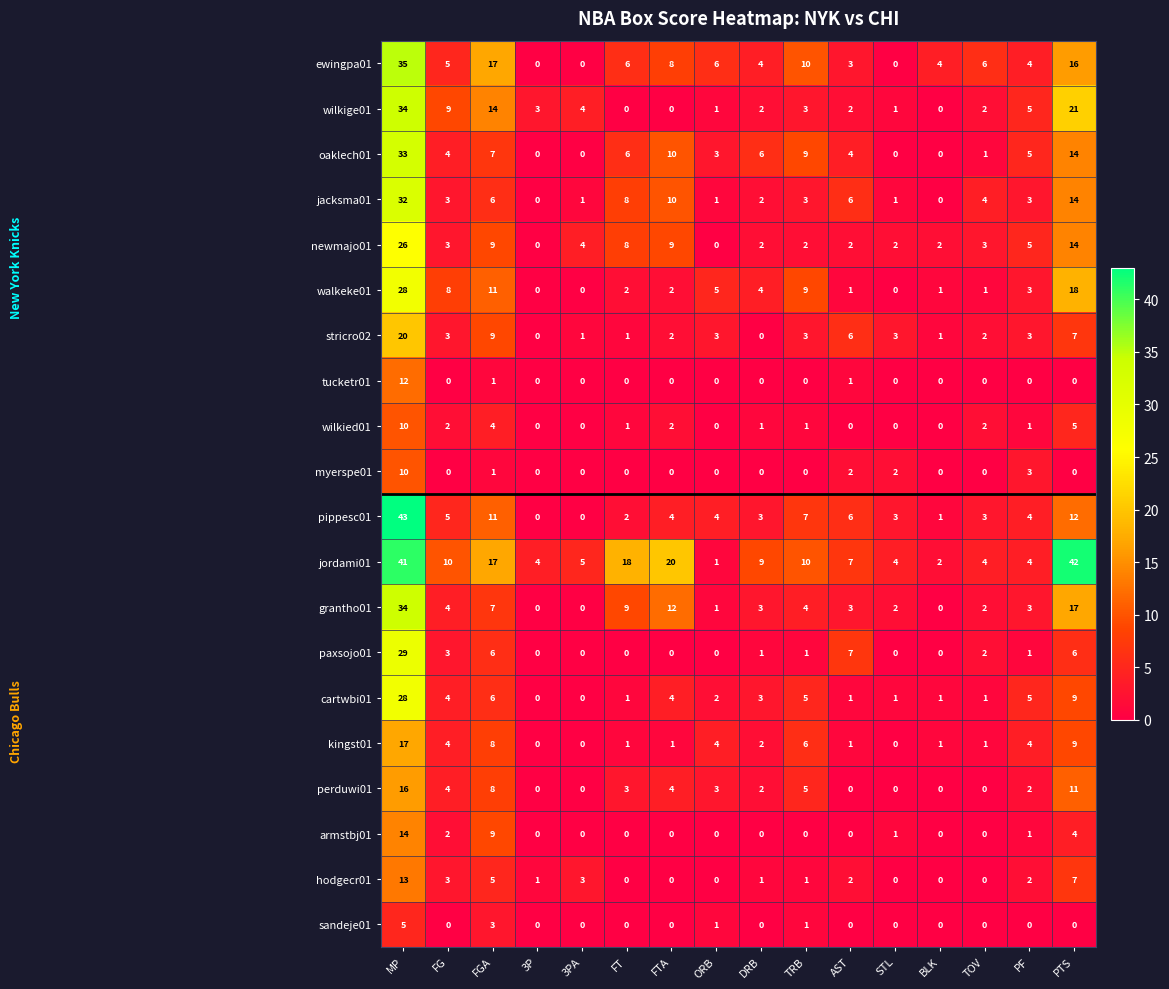

Which series has the widest spread of values?

pippesc01